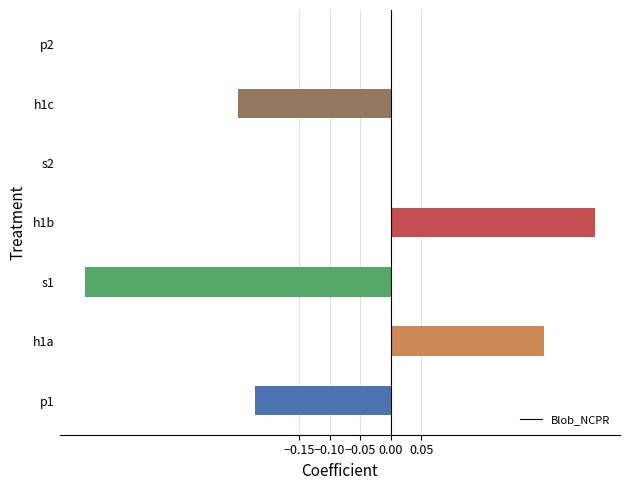

How many distinct data groups are displayed?

1